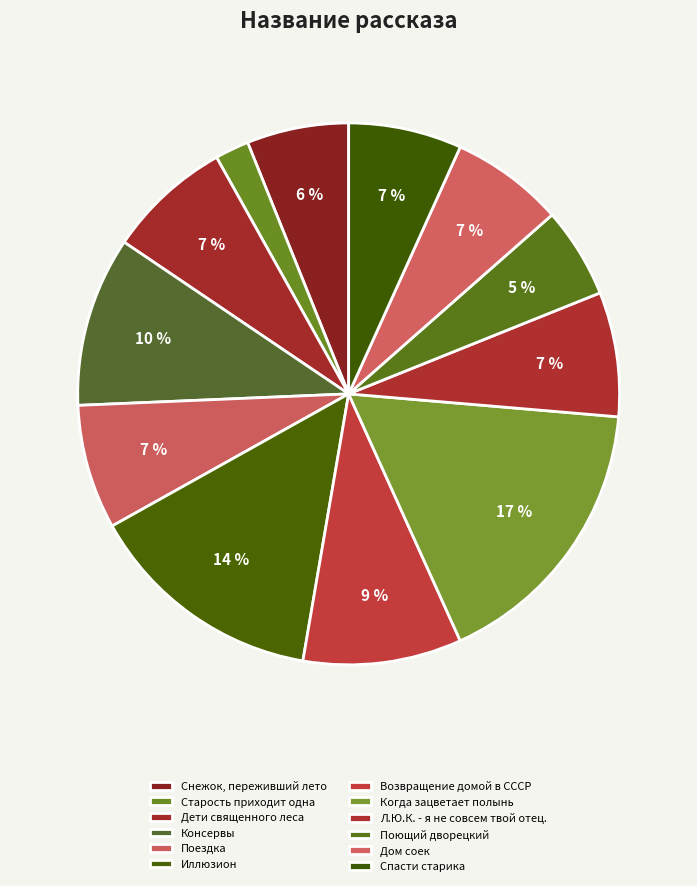

How many segments does this pie chart have?

12